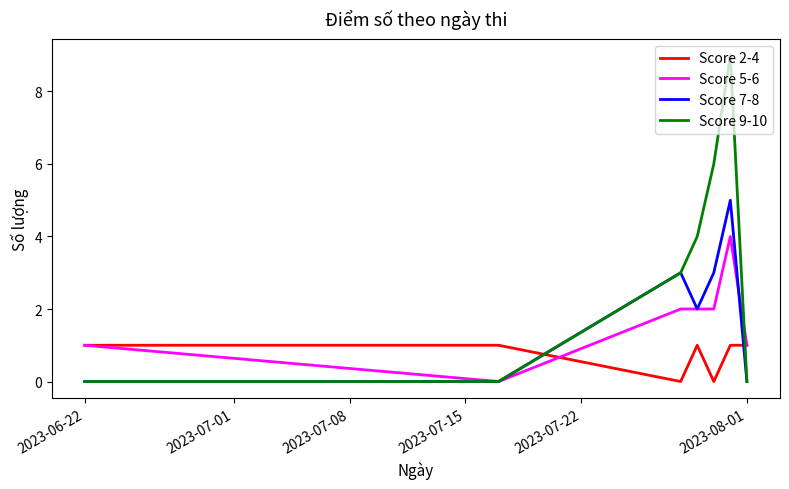

In Score 7-8, how many points are higher than both neighbors (excluding endpoints)?

2